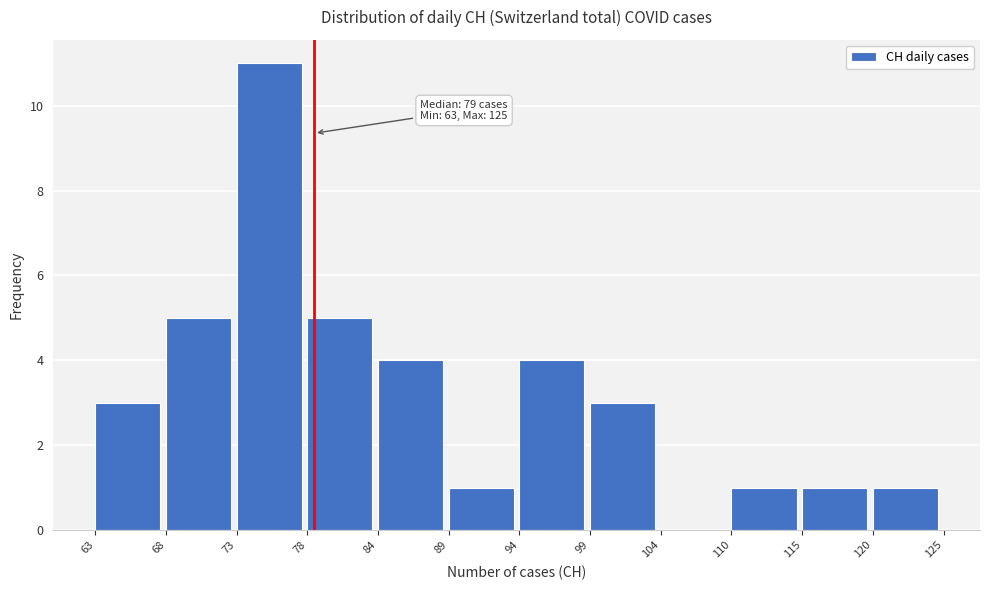

Over which range of the x-axis is the bar tallest?

73 to 78